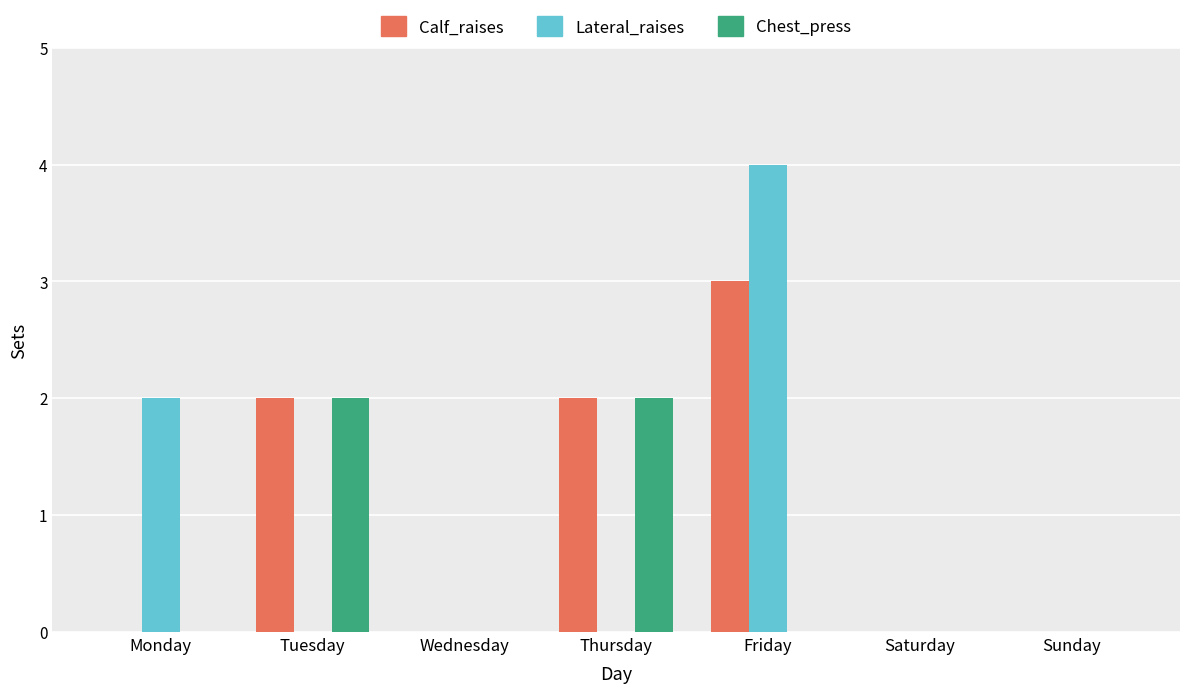

What value does the Chest_press series have at Thursday?

2